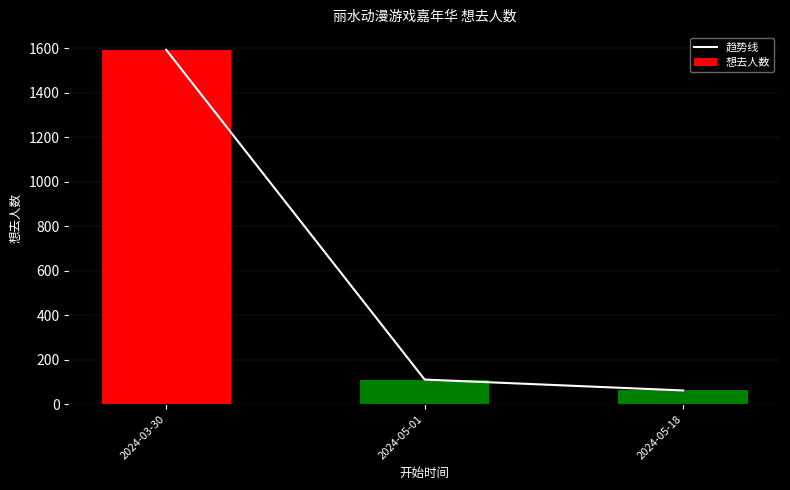

What is the sum of all 想去人数 values?

1765